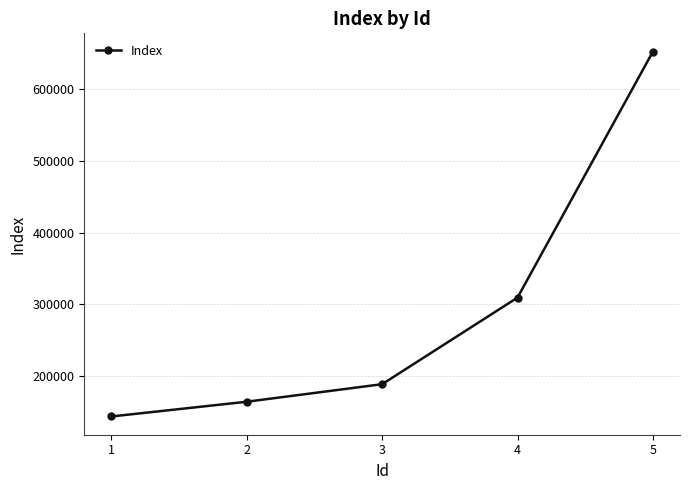

At which label is the value closest to 398005?

4